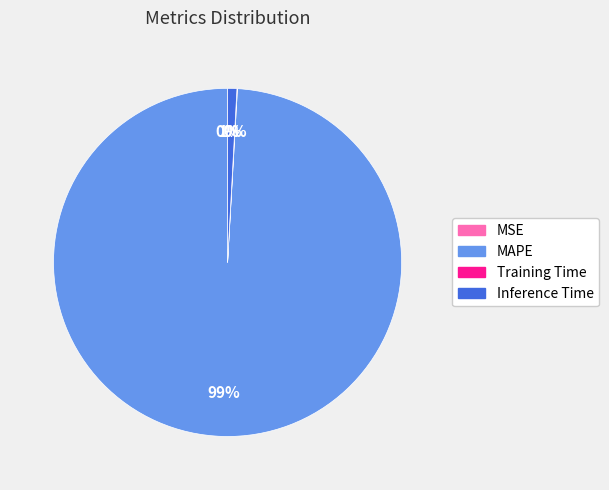

Is there any slice that represents more than half of the pie?

Yes